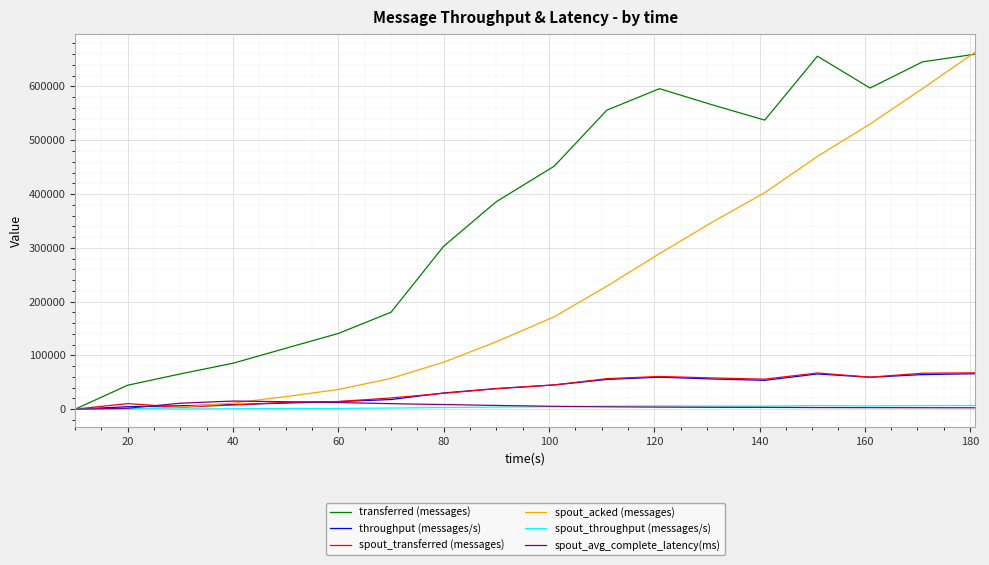

Which series has the largest total across all categories?

transferred (messages)